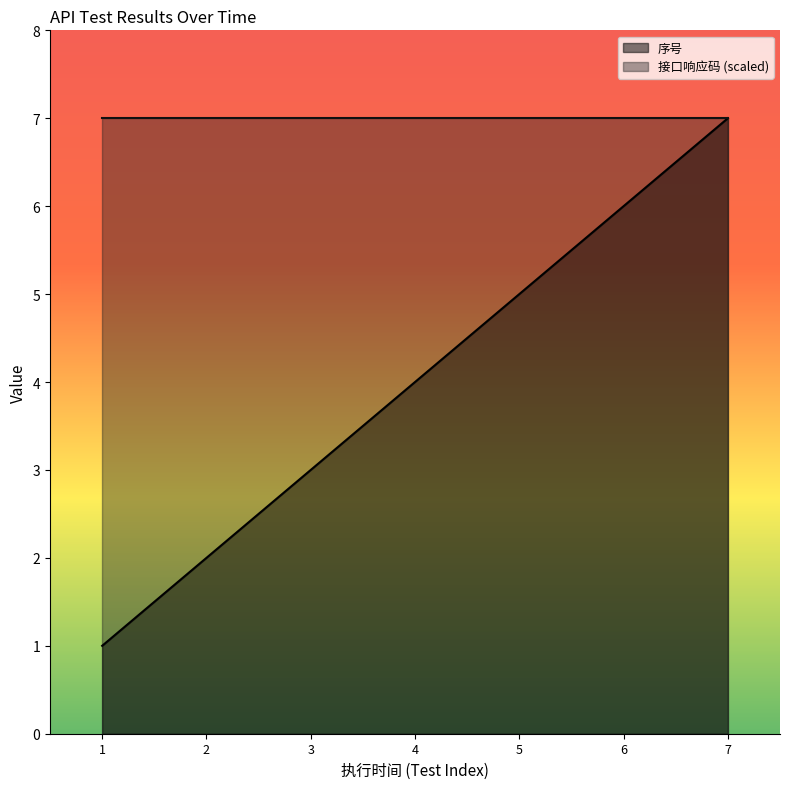

What is the smallest value displayed?

1